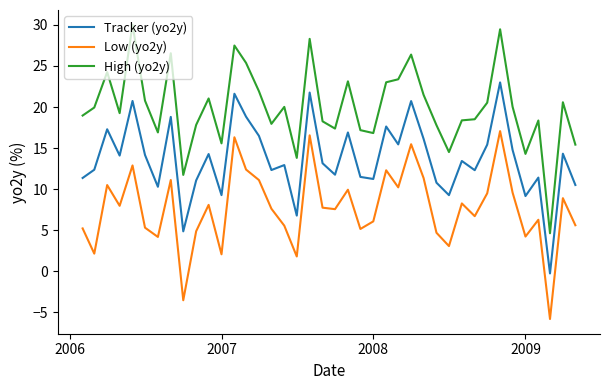

True or false: Low (yo2y) and High (yo2y) cross at least once.

False